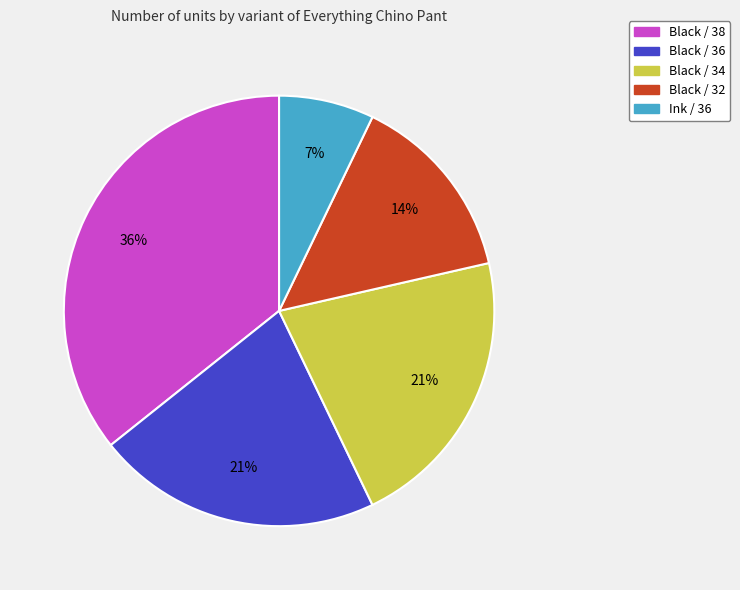

To the nearest percent, what percentage of the pie is Black / 36?

21%